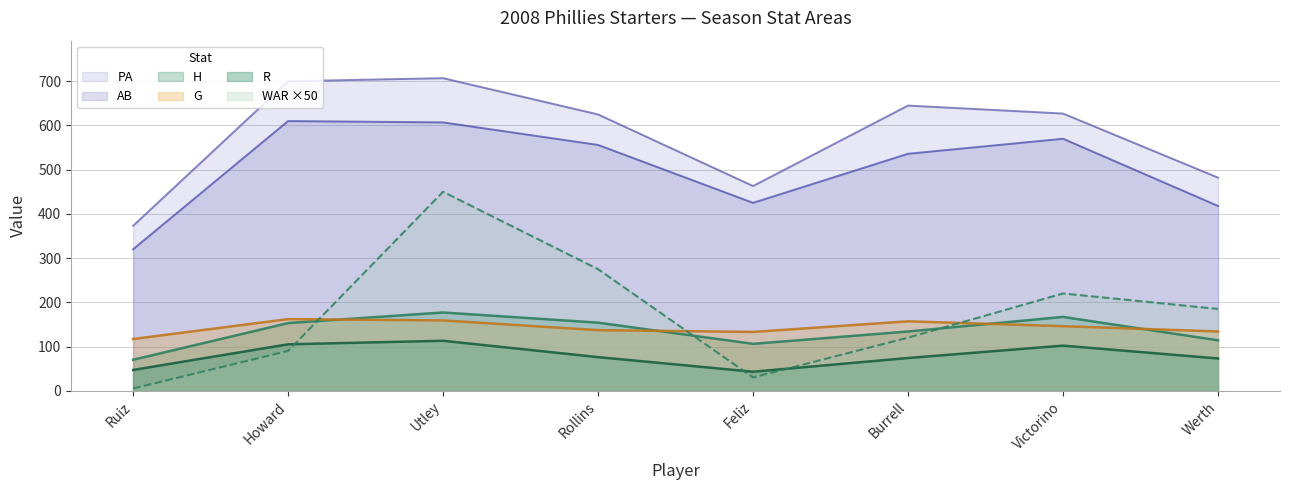

Is it true that R equals 105.0 at Howard?

True